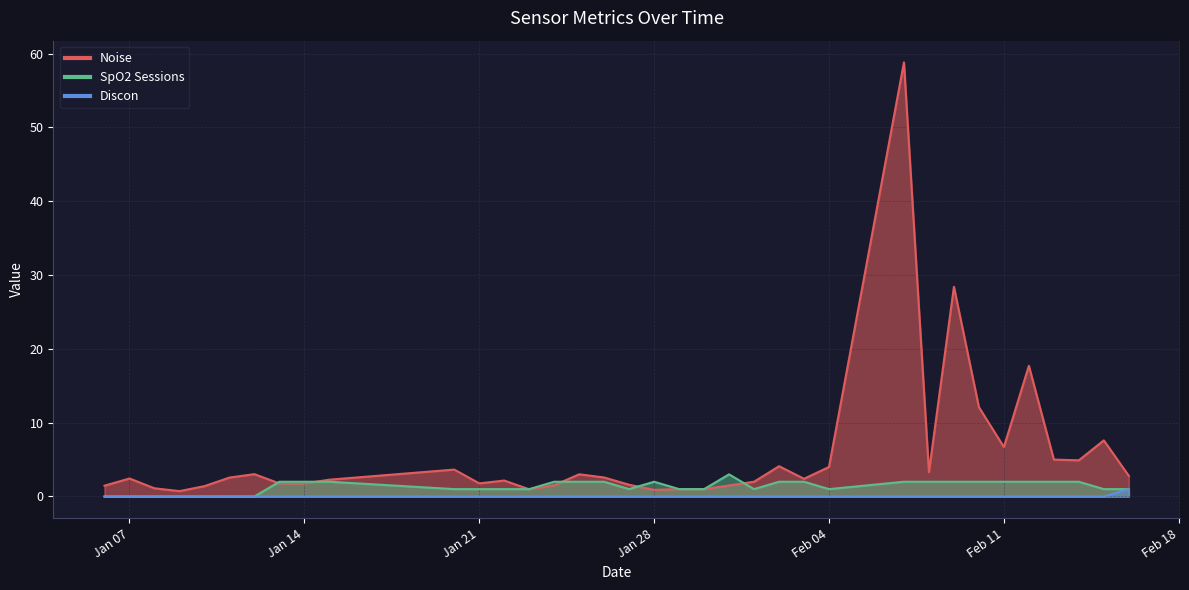

Rank the series by their average value, from highest to lowest.

Noise, SpO2 Sessions, Discon